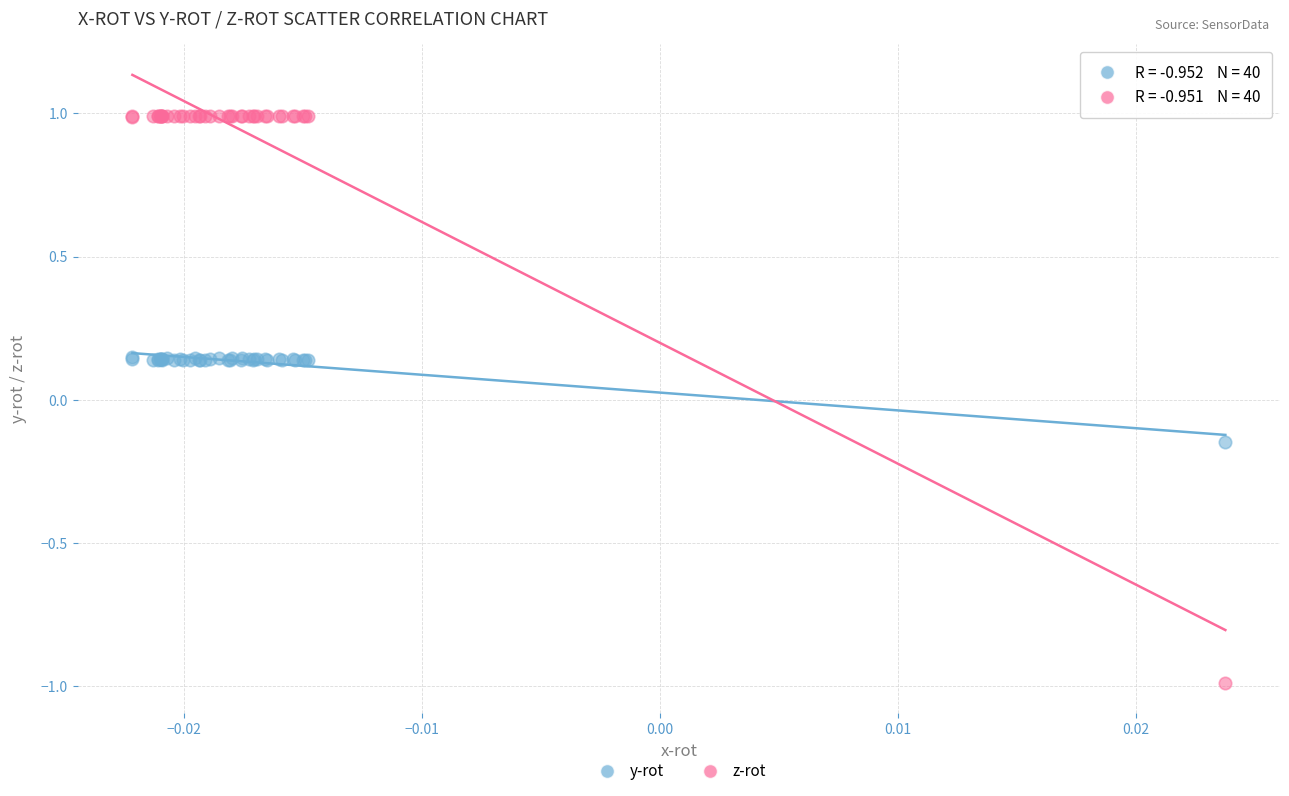

Which series reaches the minimum Y coordinate?

z-rot